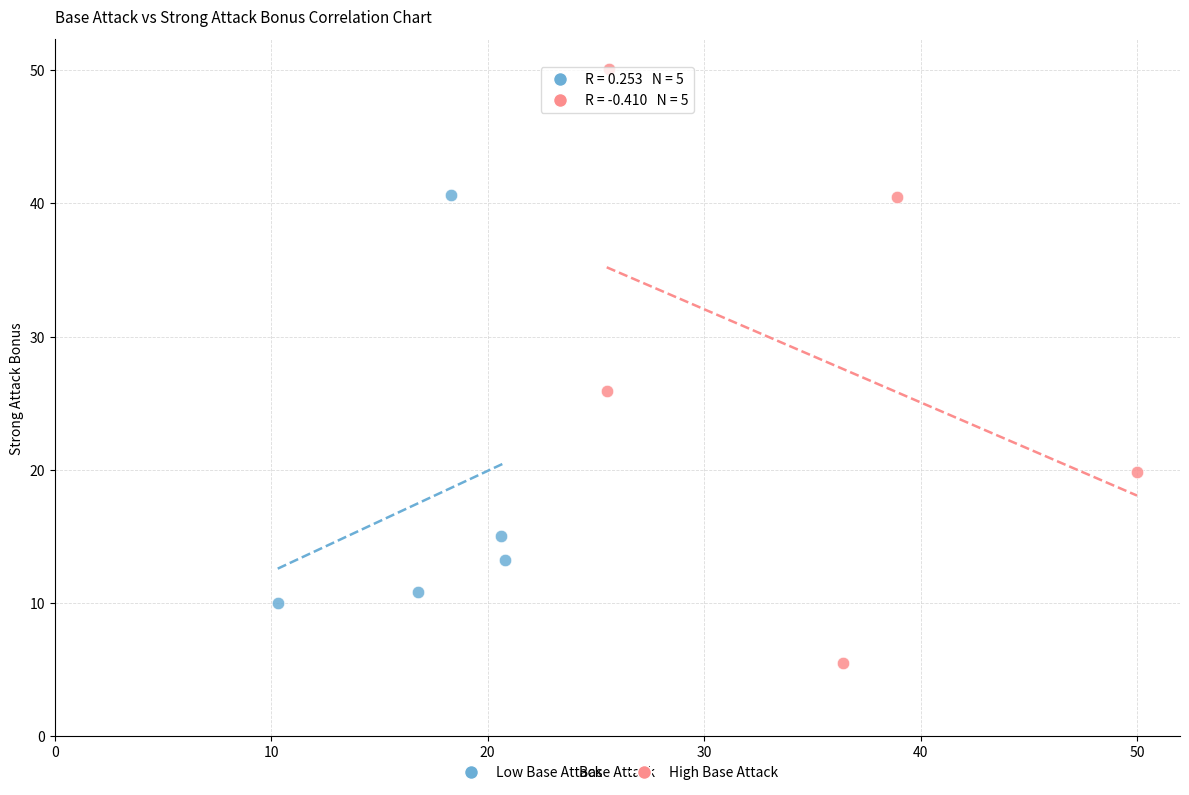

Which series has the widest spread of Y values?

High Base Attack